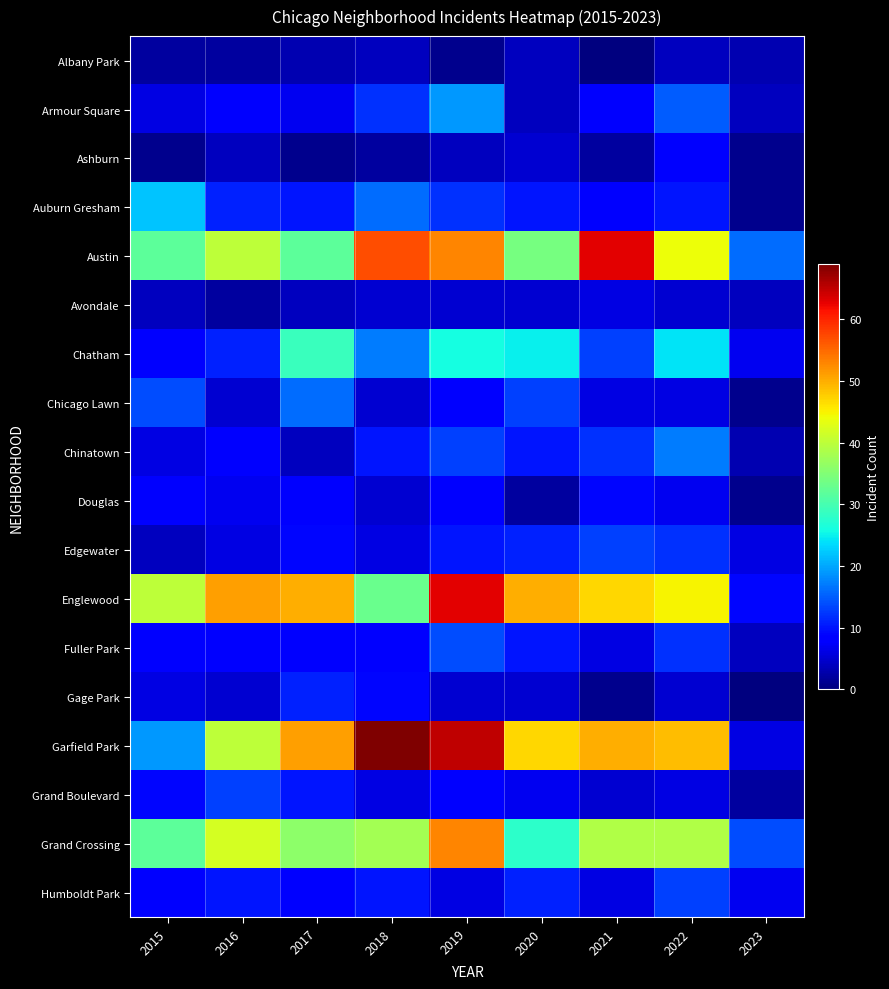

What is the total value across all series at 2019?

373